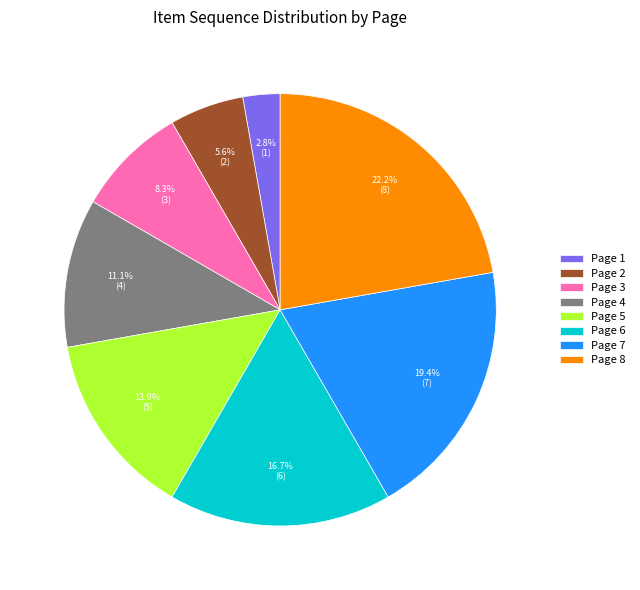

Combined, do Page 4 and Page 3 account for over 50%?

No